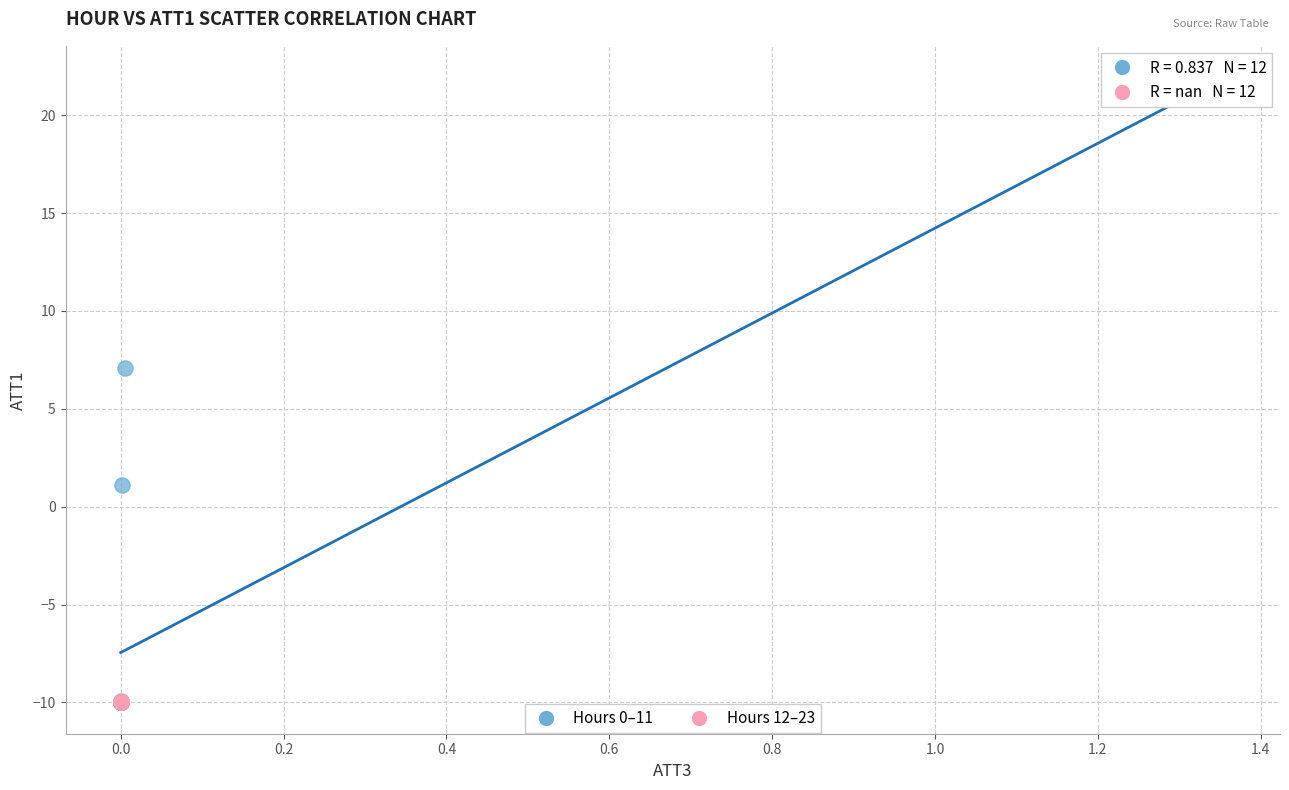

Which series reaches the maximum Y coordinate?

Hours 0–11